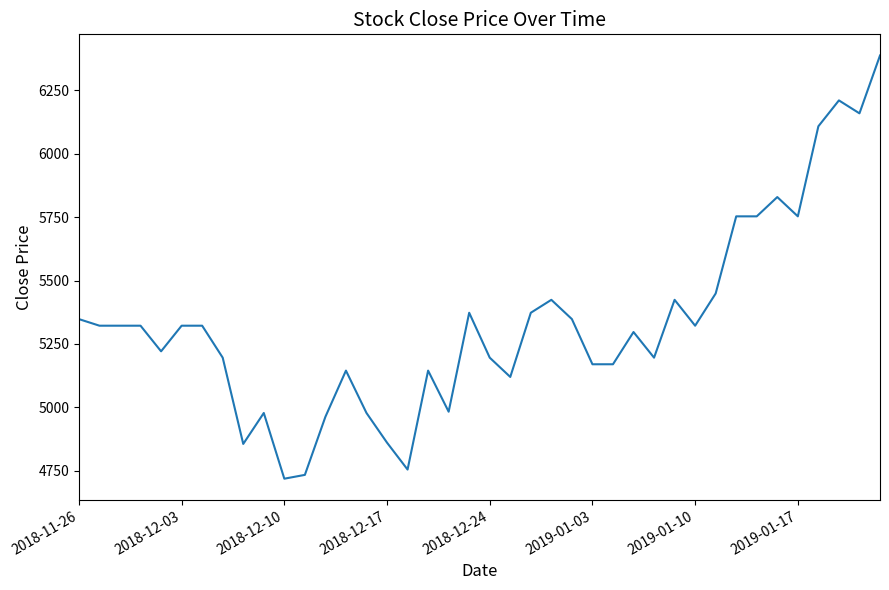

How many categories are shown in the chart?

40